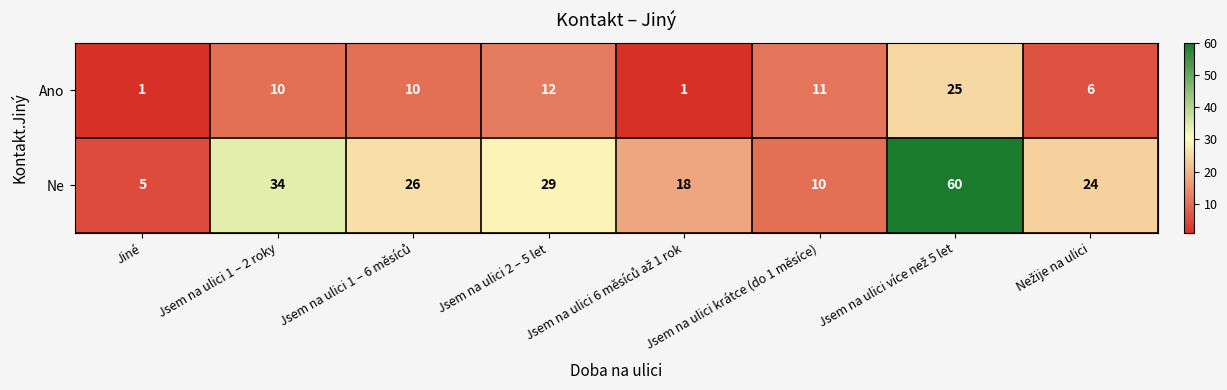

What is the spread (max minus min) of values at Jiné?

4